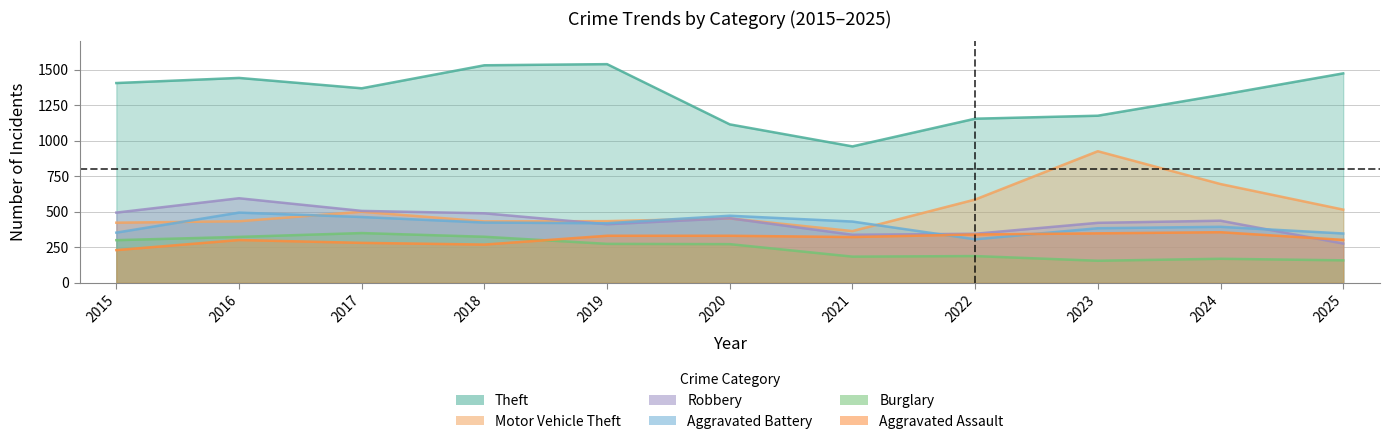

Reading left to right, what are all the values shown in this chart?

Theft: 1406	1442	1369	1531	1539	1115	960	1155	1176	1322	1474
Motor Vehicle Theft: 423	433	500	432	434	453	364	586	926	695	515
Robbery: 494	595	506	489	412	454	338	345	422	437	276
Aggravated Battery: 353	494	463	424	419	472	431	306	384	394	347
Burglary: 300	323	350	324	274	272	184	188	155	169	158
Aggravated Assault: 230	301	281	269	331	331	322	340	348	356	302